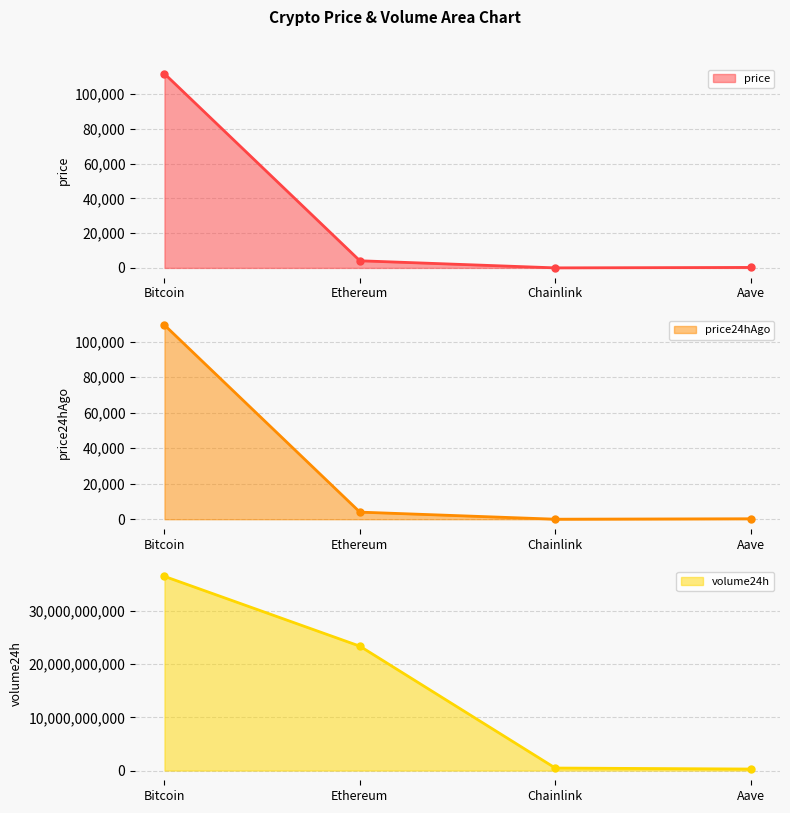

Between Bitcoin and Ethereum, which series saw the biggest shift?

volume24h